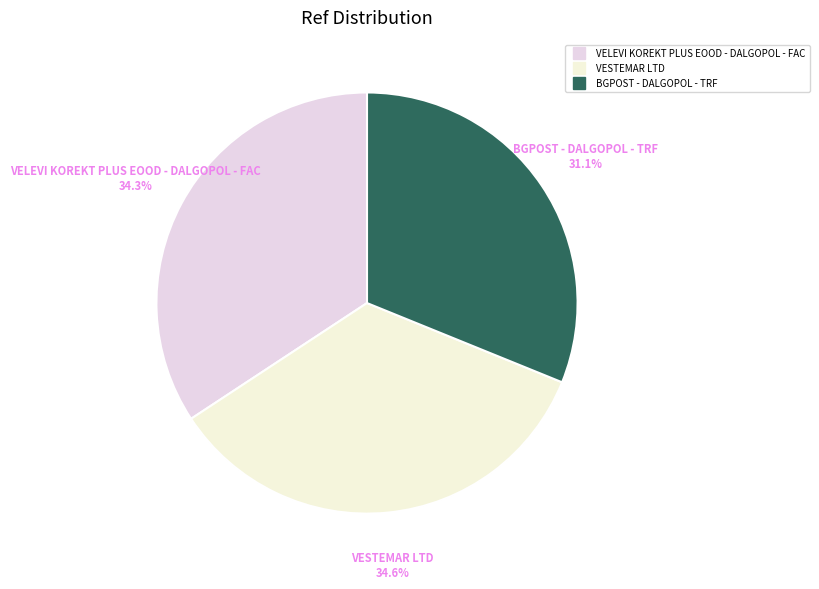

Approximately how many times larger is the value at BGPOST - DALGOPOL - TRF compared to VELEVI KOREKT PLUS EOOD - DALGOPOL - FAC?

0.9